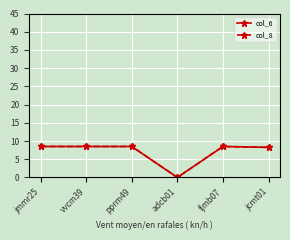

What is the sum of all col_6 values?

42.2